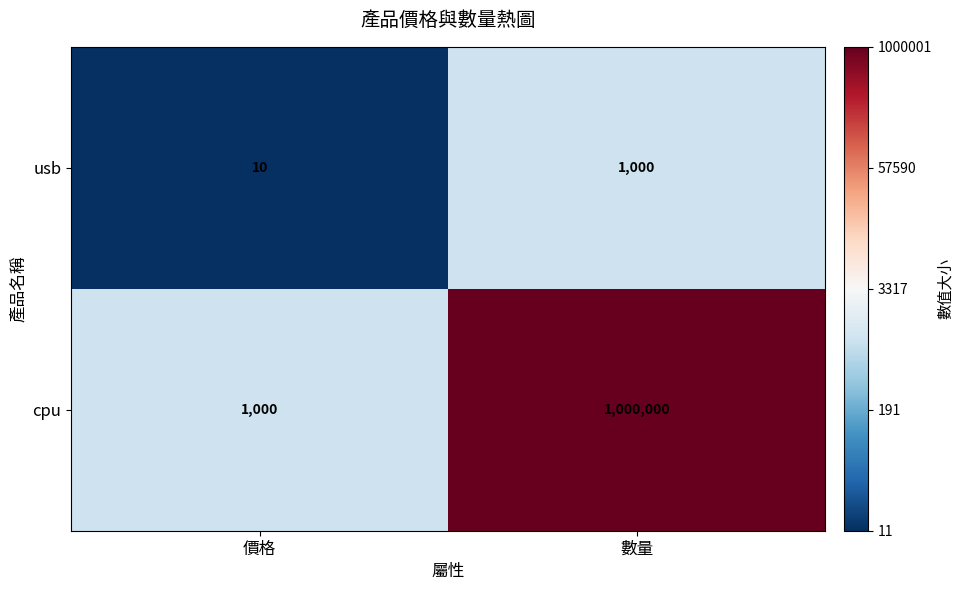

Is the value of cpu at 價格 greater than the value of usb at 價格?

Yes